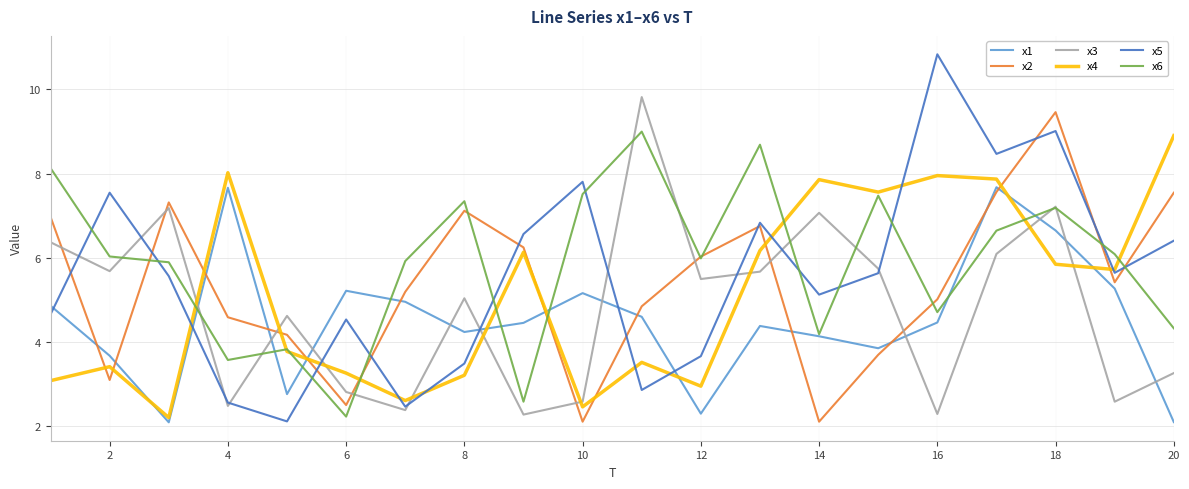

Rank the series by their average value, from lowest to highest.

x1, x3, x4, x2, x5, x6